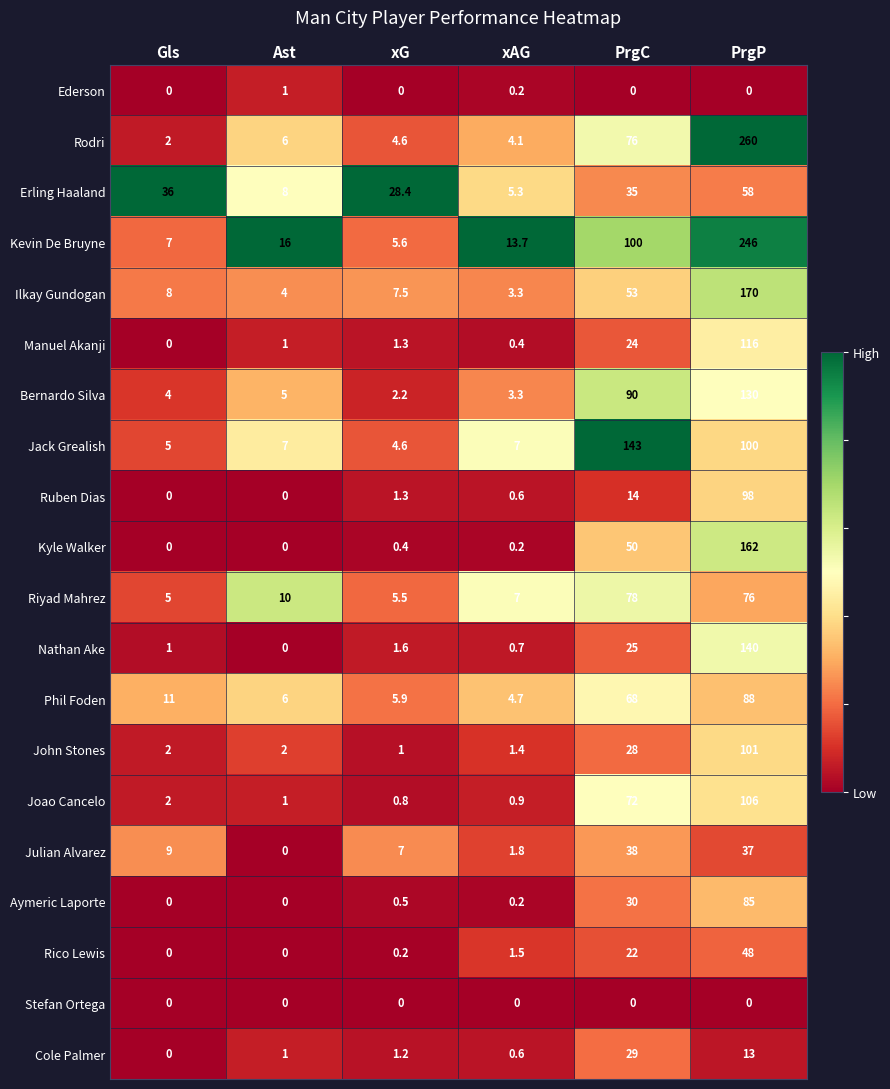

The Ilkay Gundogan series shows 281.2 at PrgP. True or false?

False